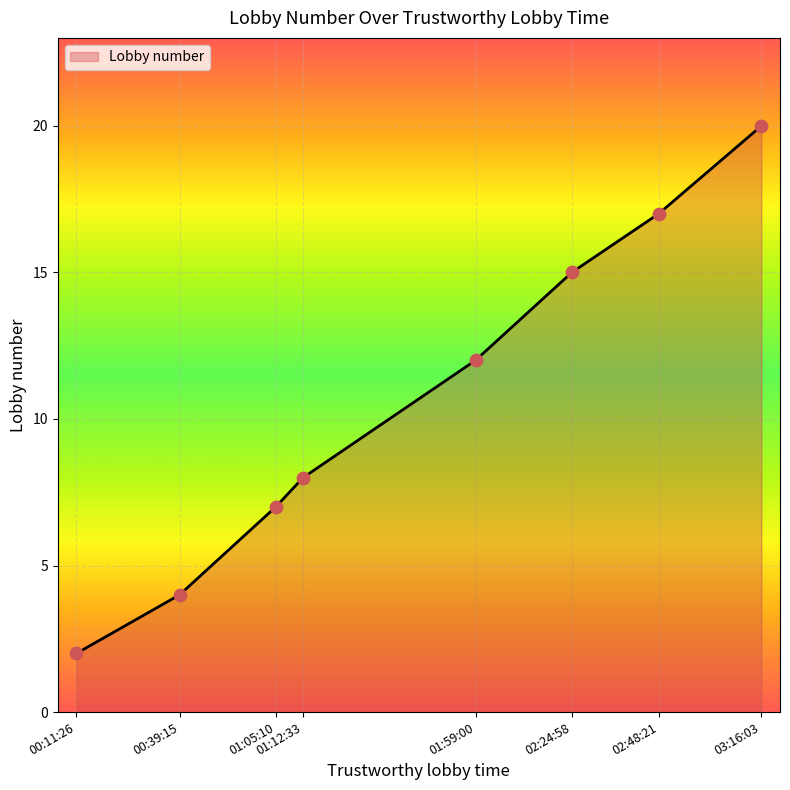

Which has a higher value, 01:59:00 or 03:16:03?

03:16:03